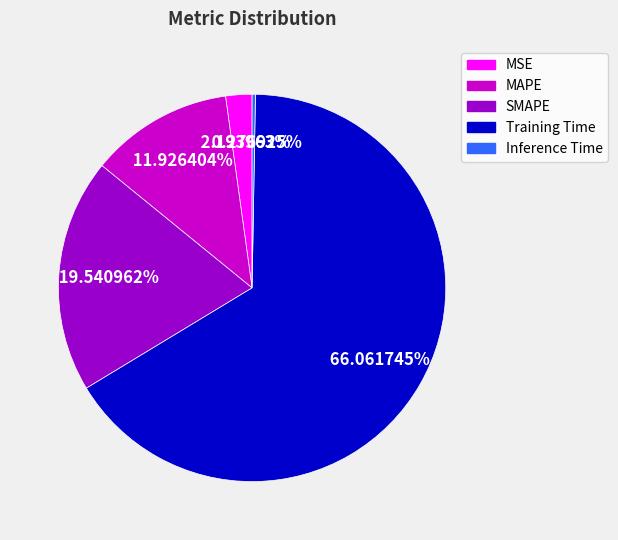

Between SMAPE and MAPE, which is larger?

SMAPE